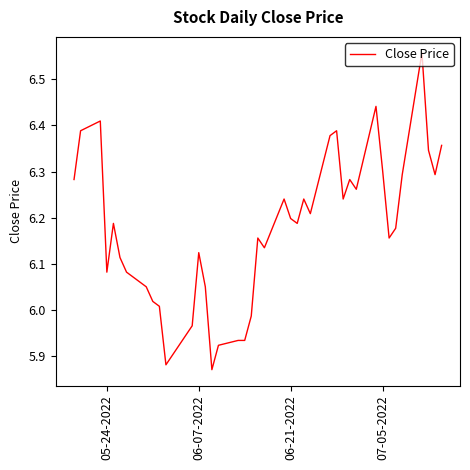

What is the difference between the maximum and minimum values?

0.7